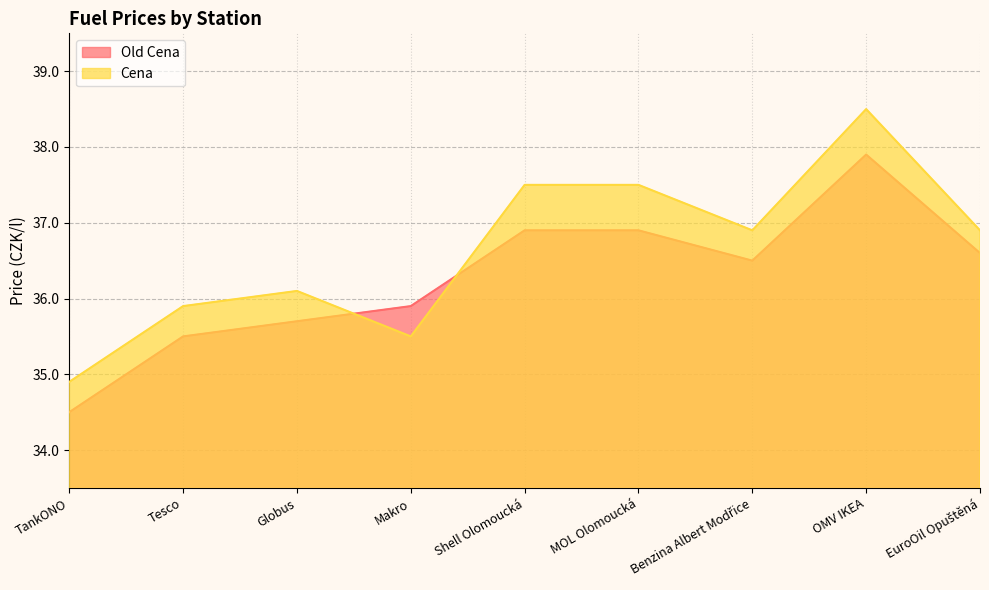

What is the difference between the highest and lowest values at Benzina Albert Modřice?

0.4